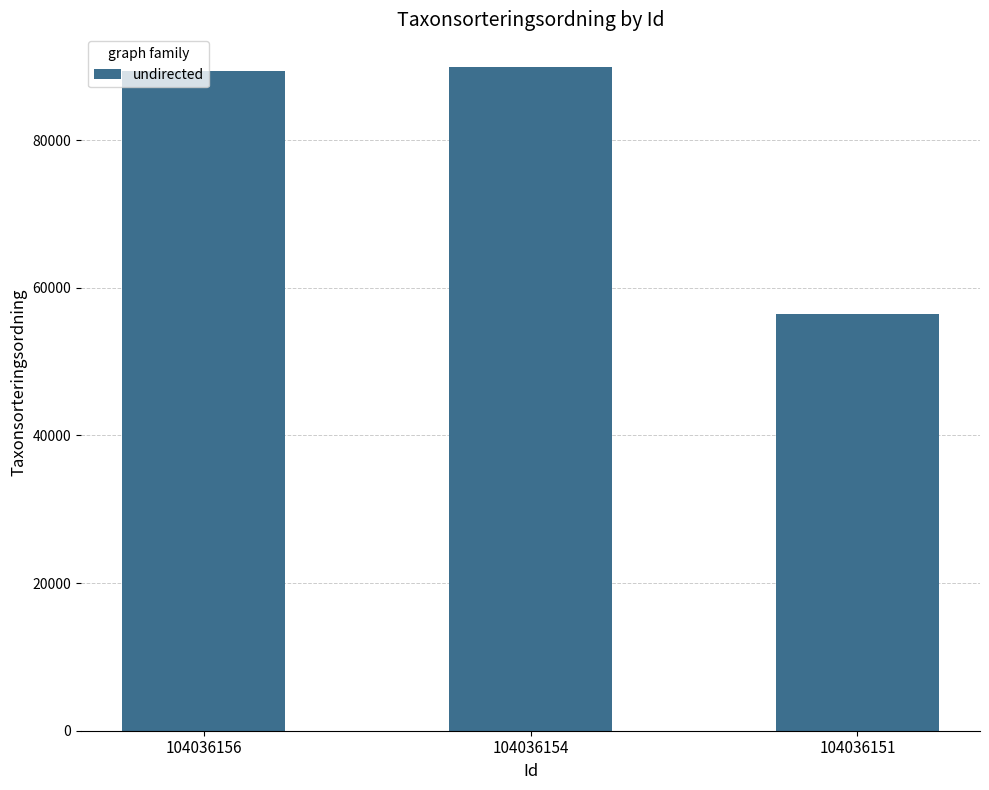

At which label is the value closest to 73113?

104036156